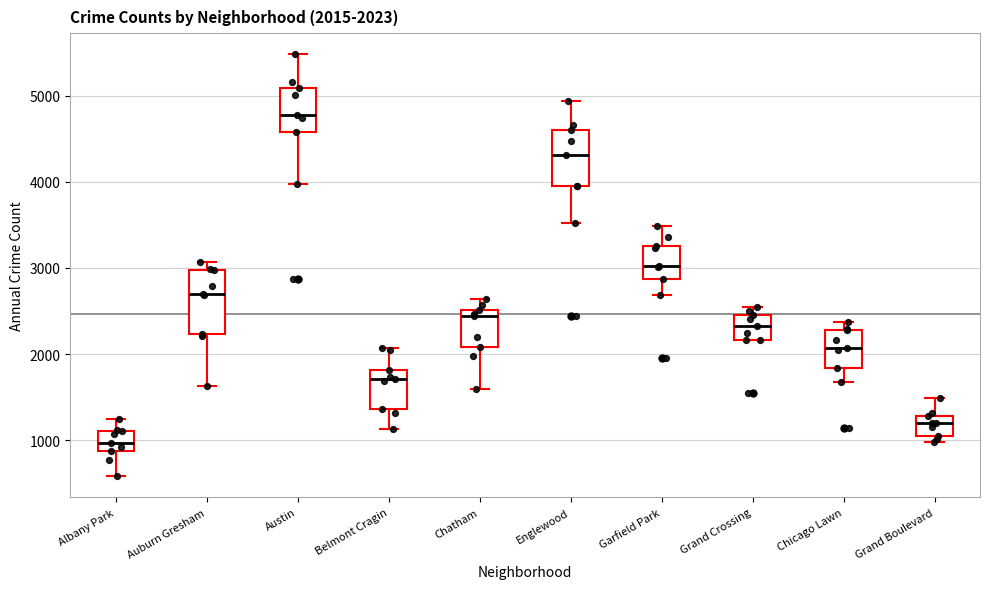

Which box's median line is the lowest?

Albany Park